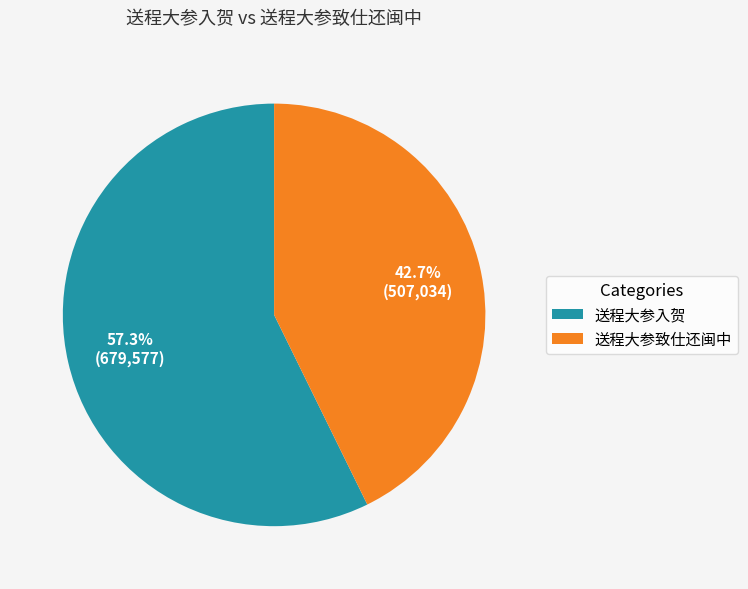

The 送程大参入贺 slice represents 50% of the pie. True or false?

False